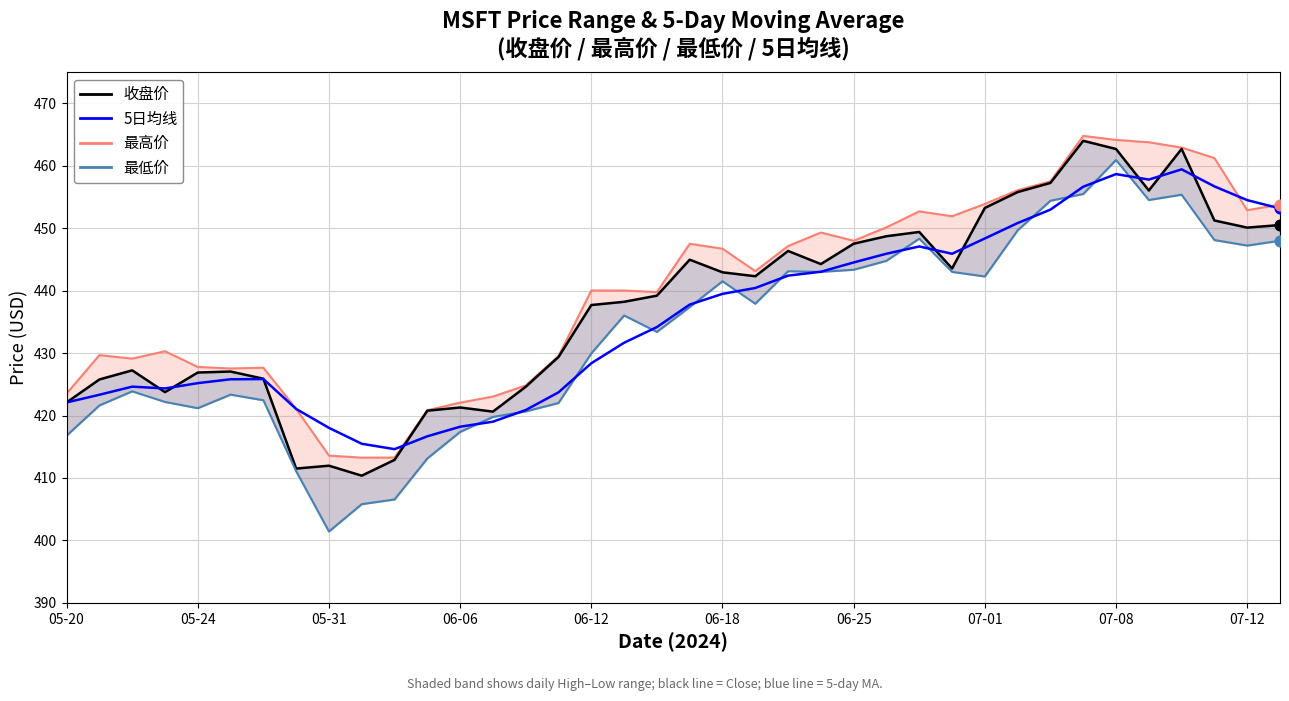

What is the total value across all series at 29?

1812.4